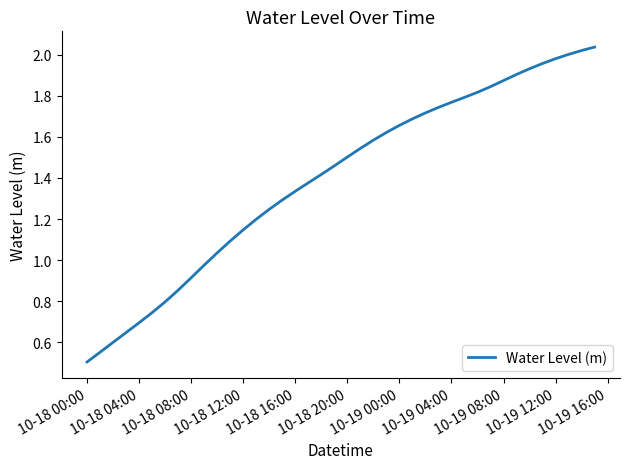

What is the minimum value shown in the chart?

0.5